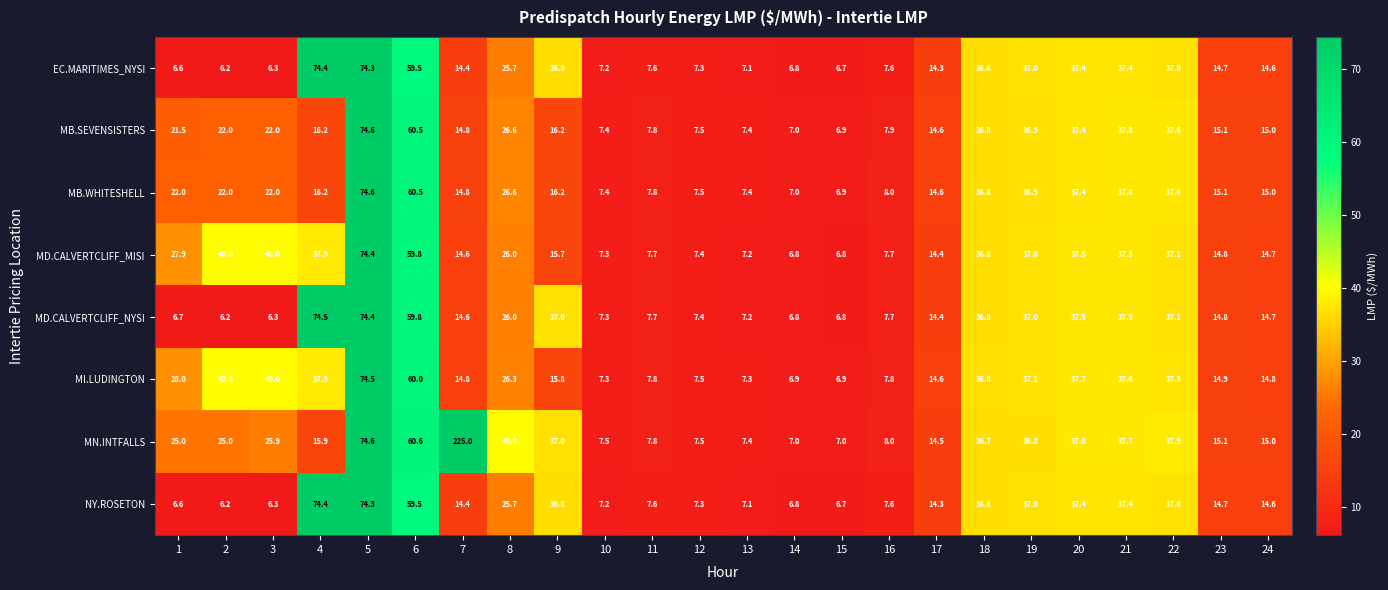

What is the difference between the maximum and minimum values in the NY.ROSETON series?

68.2